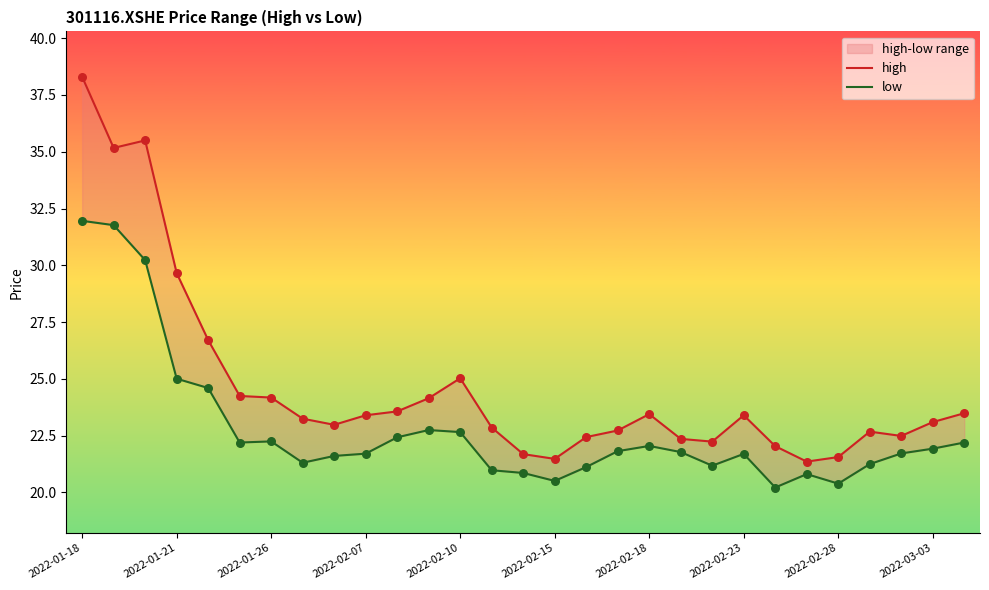

What is the total value across all series at 2022-02-15?

42.0